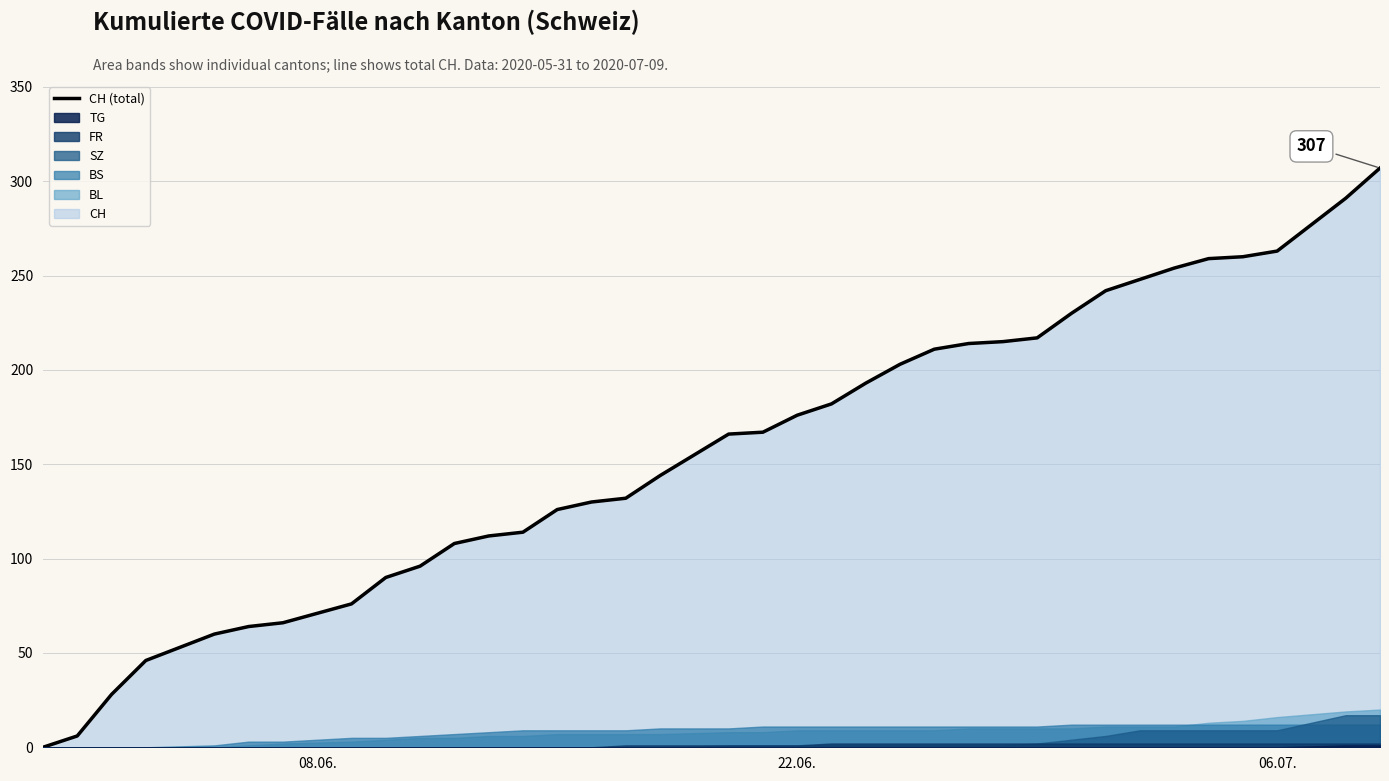

The value of CH (total) at 06.07. is 461. True or false?

False